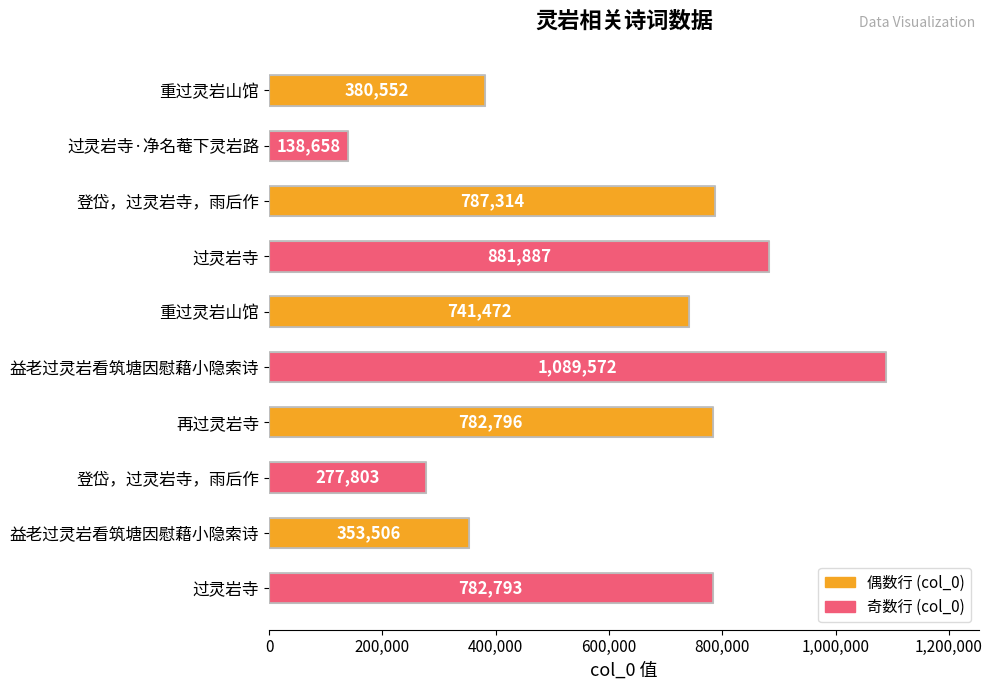

How many distinct data groups are displayed?

1